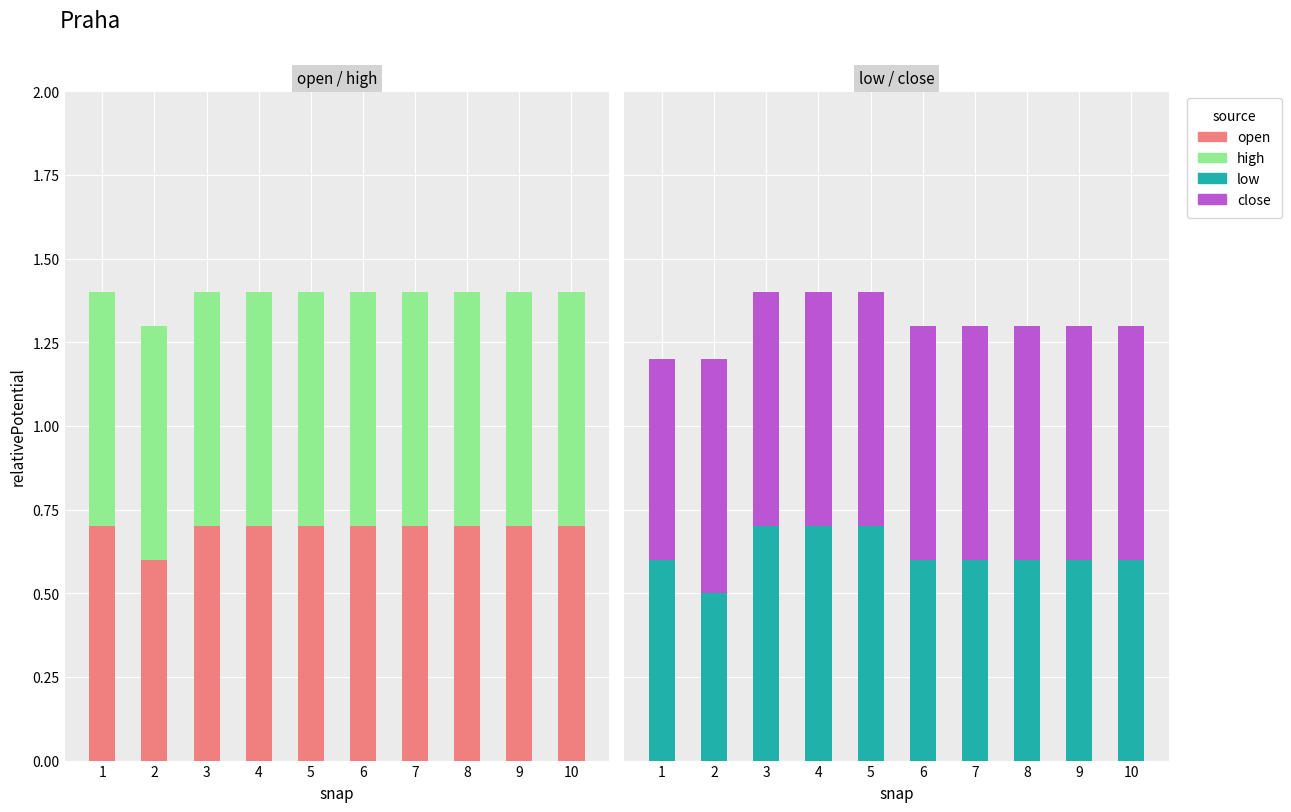

What are all the series names shown in the legend?

open, high, low, close